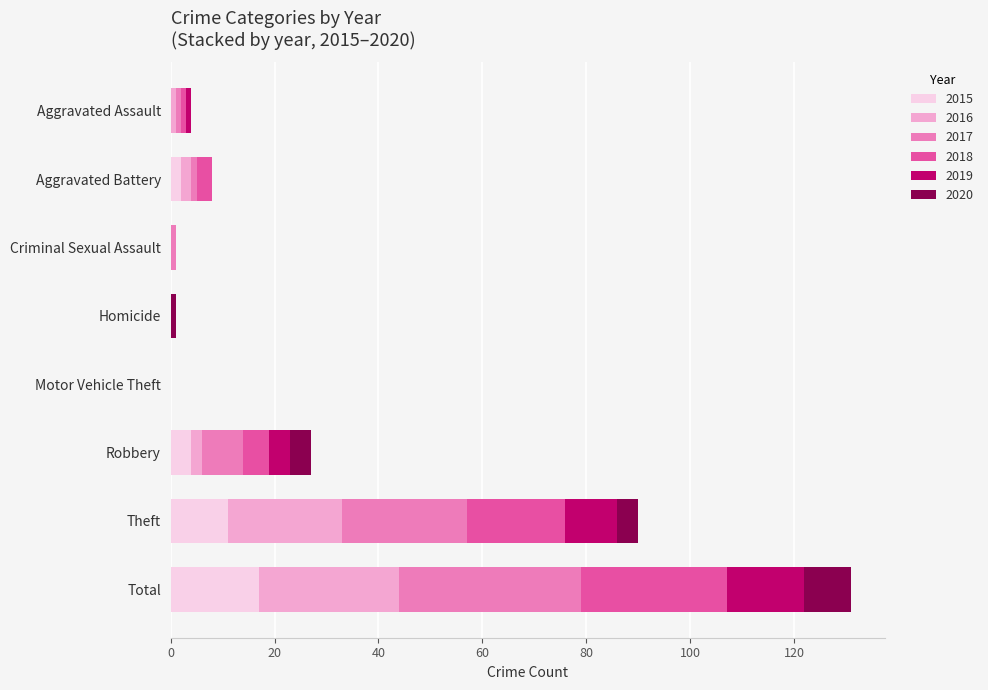

At which label does 2015 reach its peak?

Total